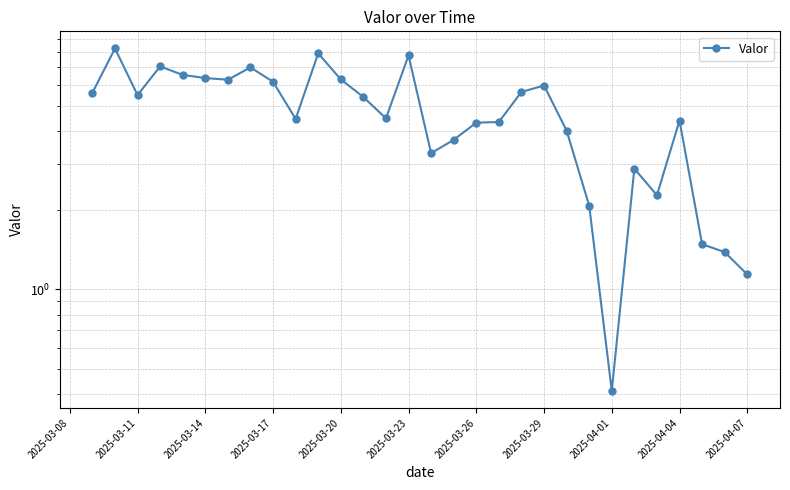

How many lines are shown in the chart?

1